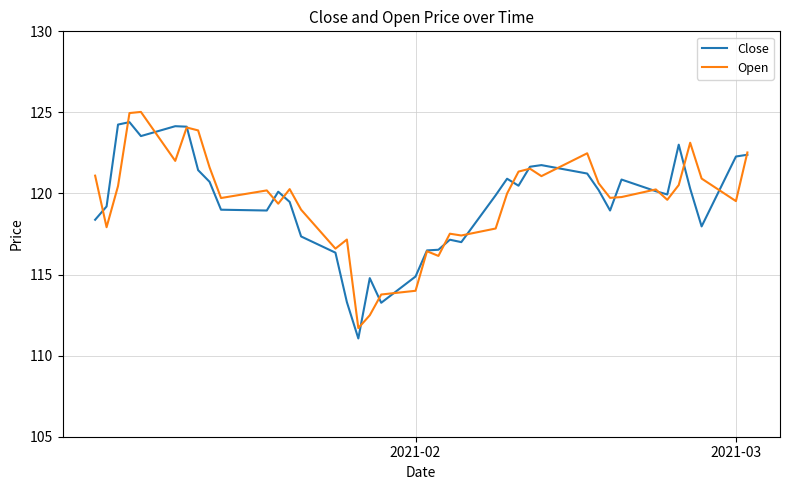

What is the smallest value displayed?

111.1